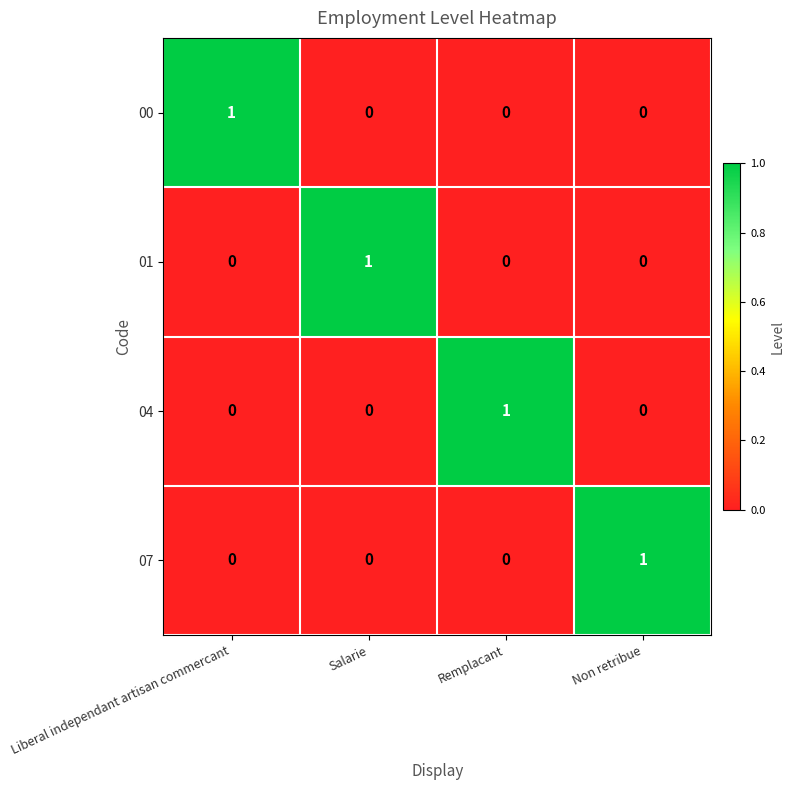

Count the 07 values in the range 0 to 1.

4